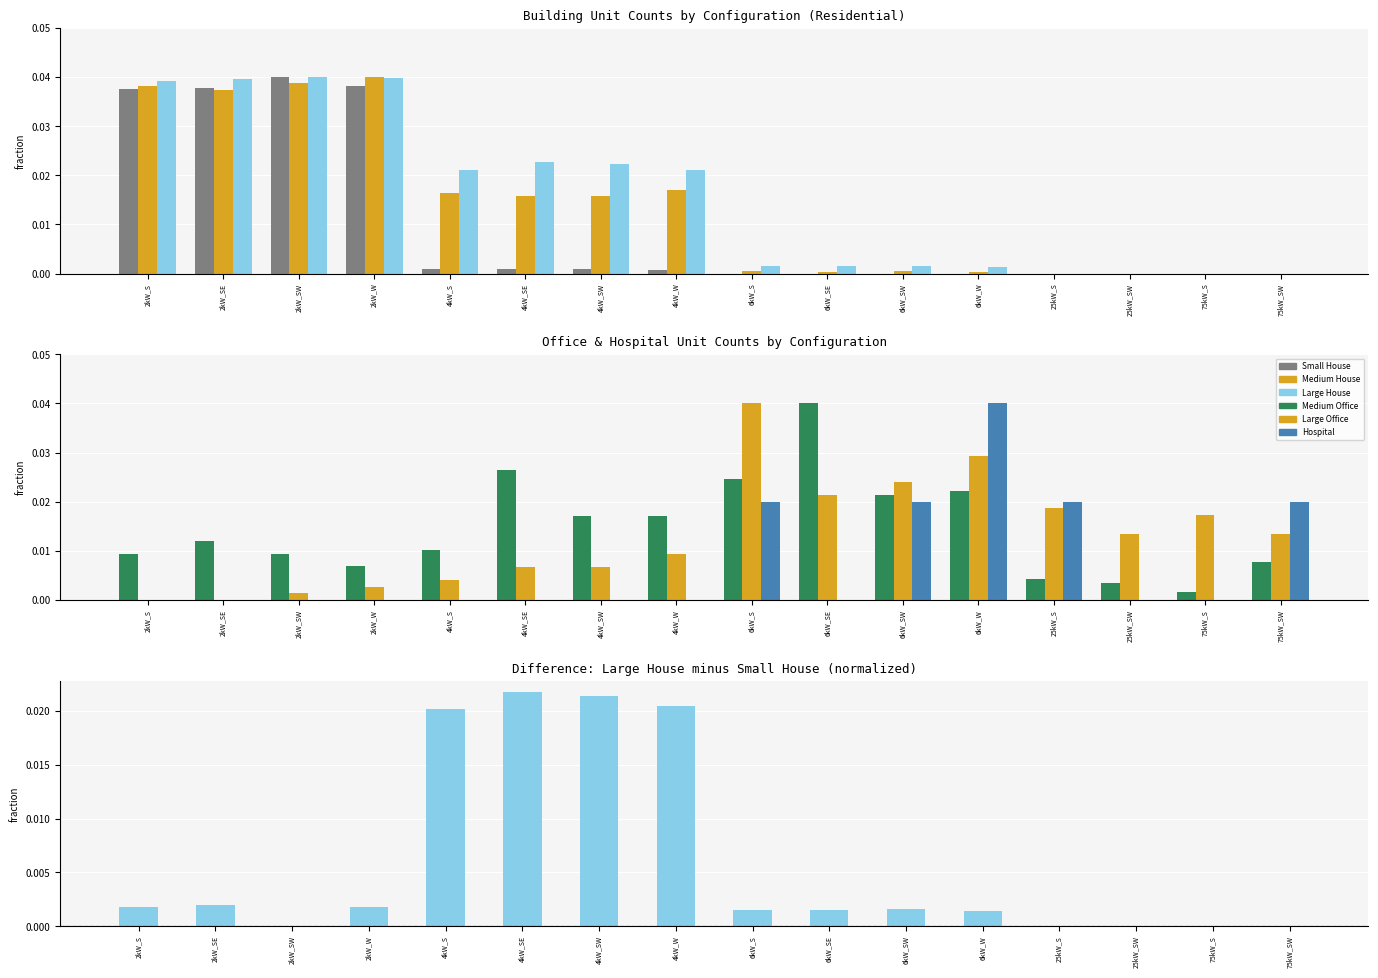

At 6kW_S, list the series in order from smallest to largest.

Small House, Medium House, Large House, Hospital, Medium Office, Large Office